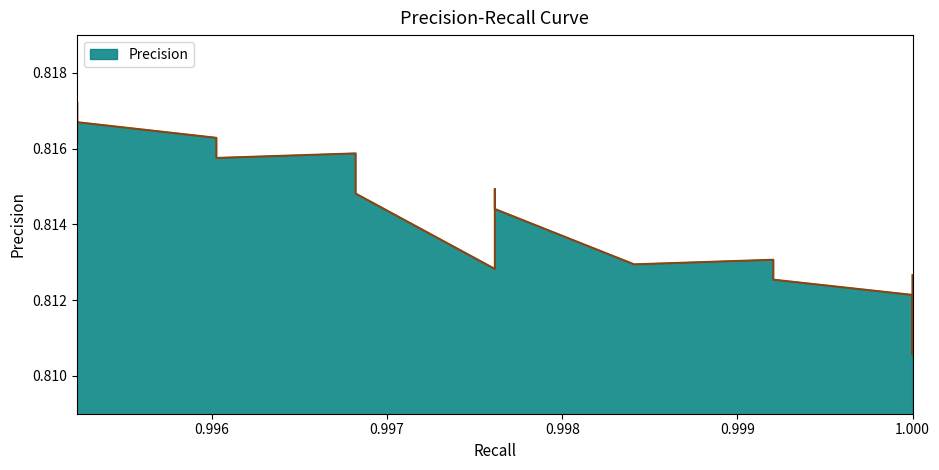

Count the number of categories in the chart.

21